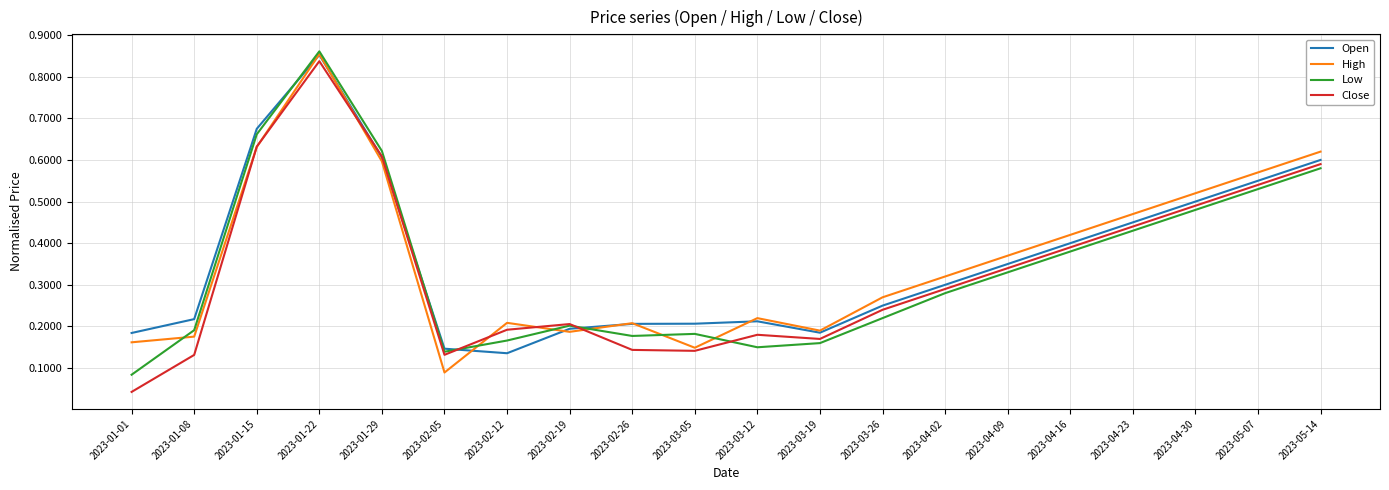

Which series ends up on top after the final intersection of Open and High?

High